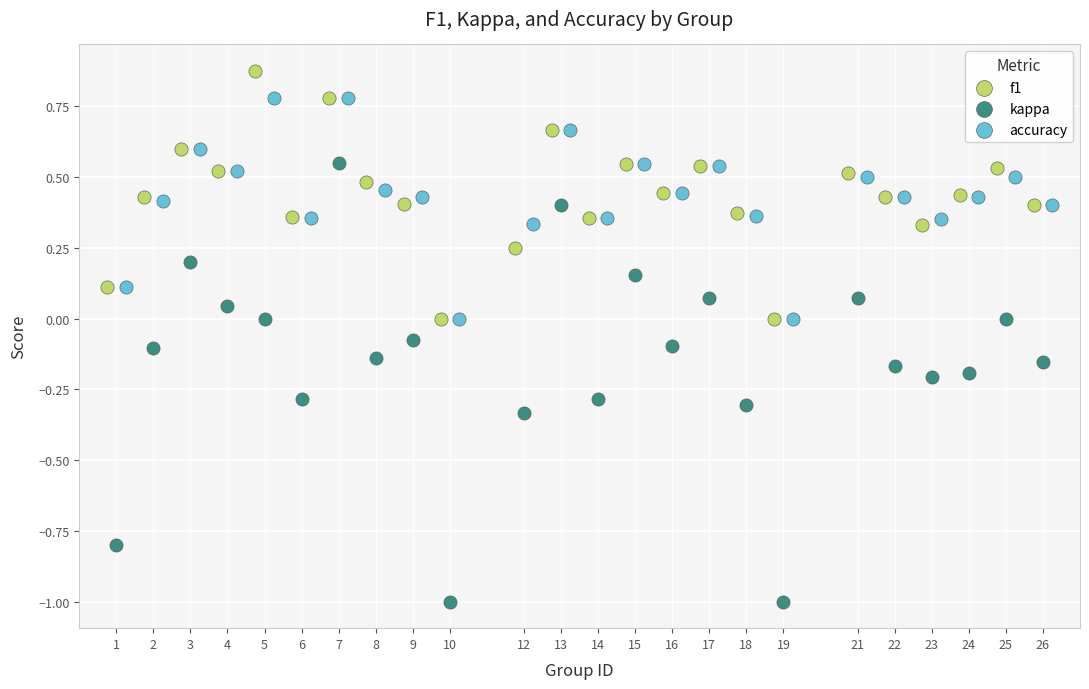

Which series has the largest Y range (max minus min)?

kappa